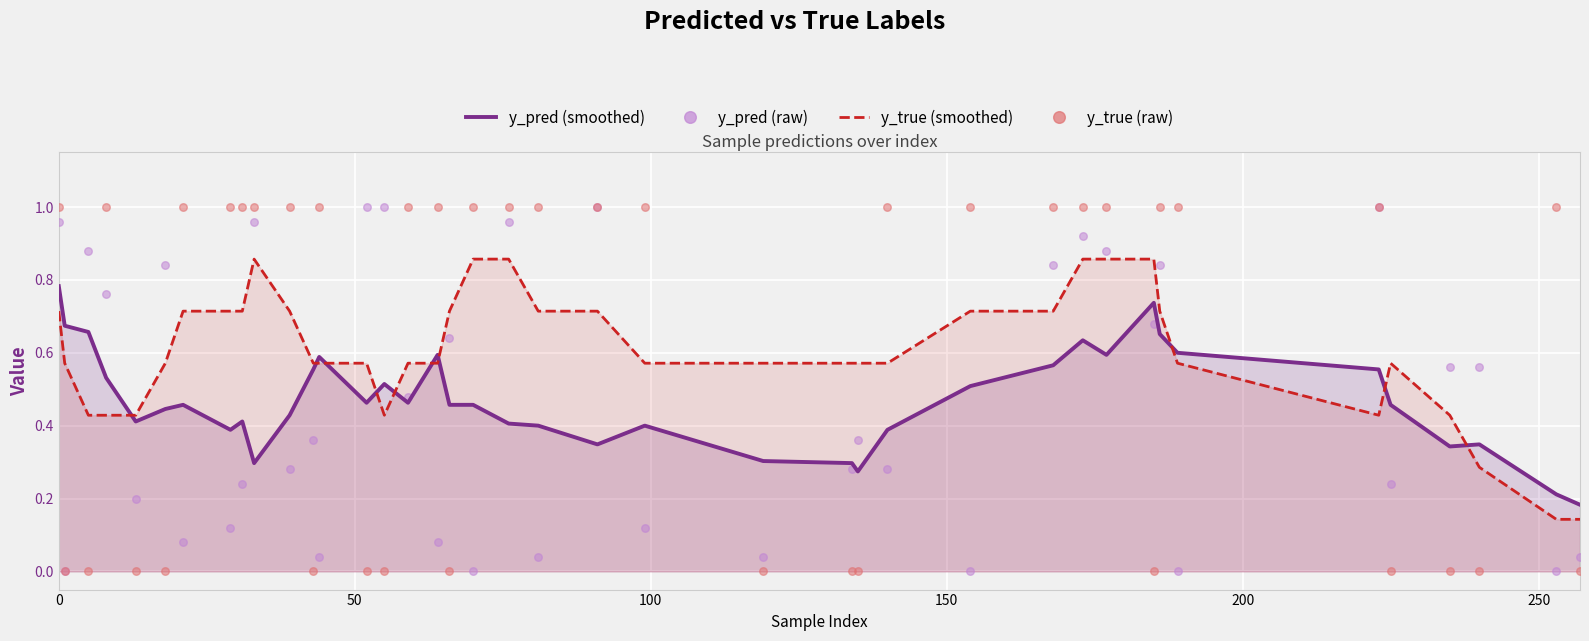

What is the total value across all series at 250?

1.0